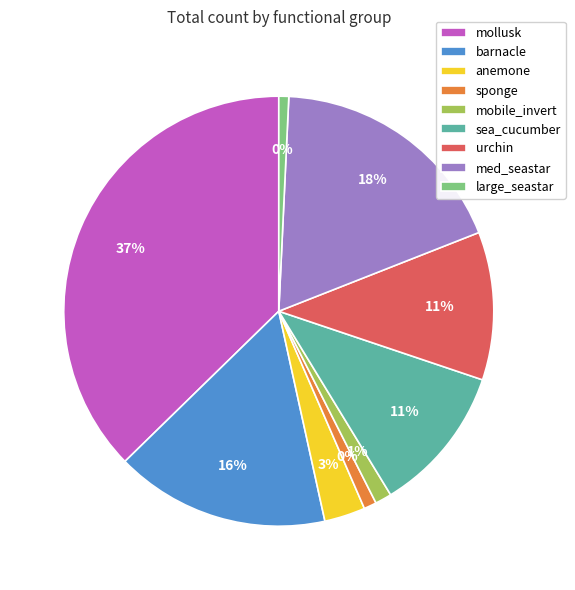

To the nearest percent, what is the combined percentage of mobile_invert and barnacle?

18%